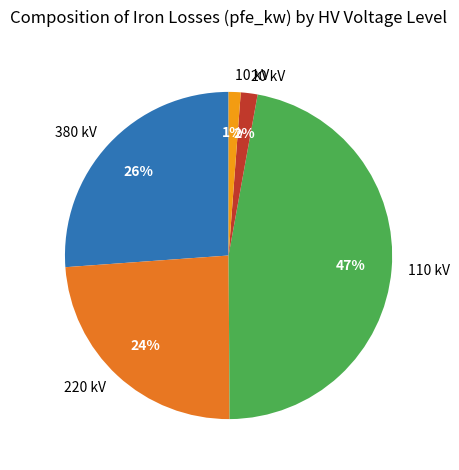

Count the number of slices in the pie.

5